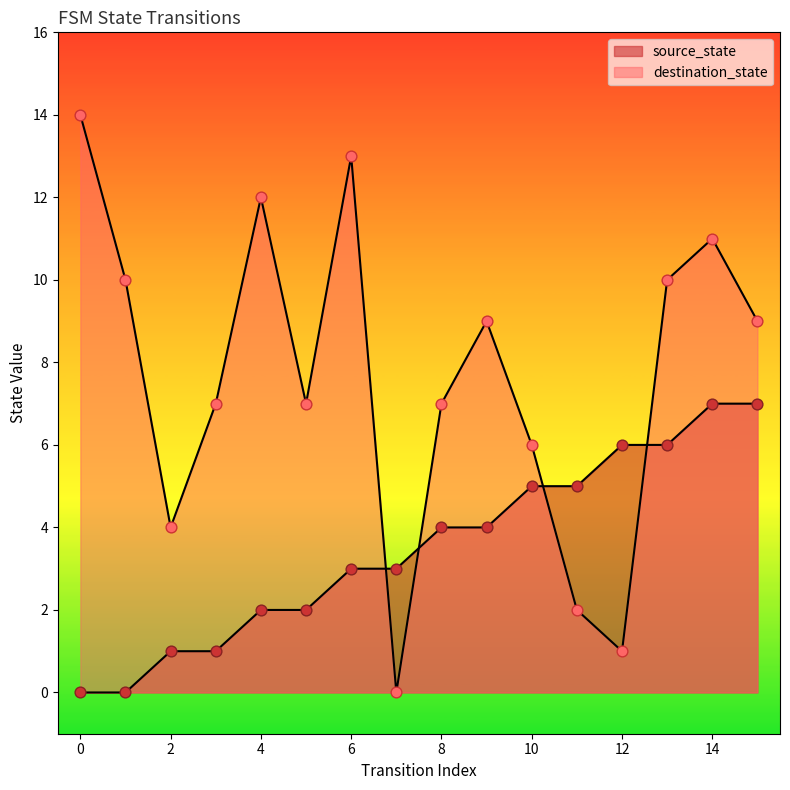

What is the total value across all series at 14?

18